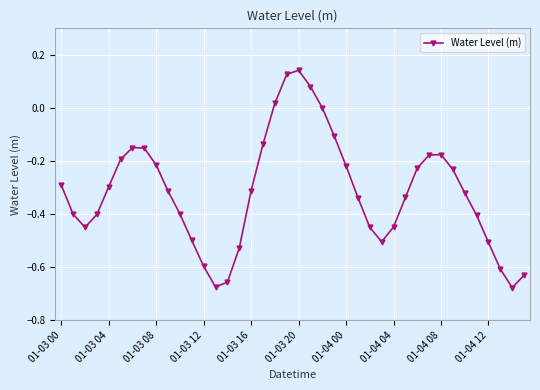

What is the difference between the maximum and minimum values?

0.8